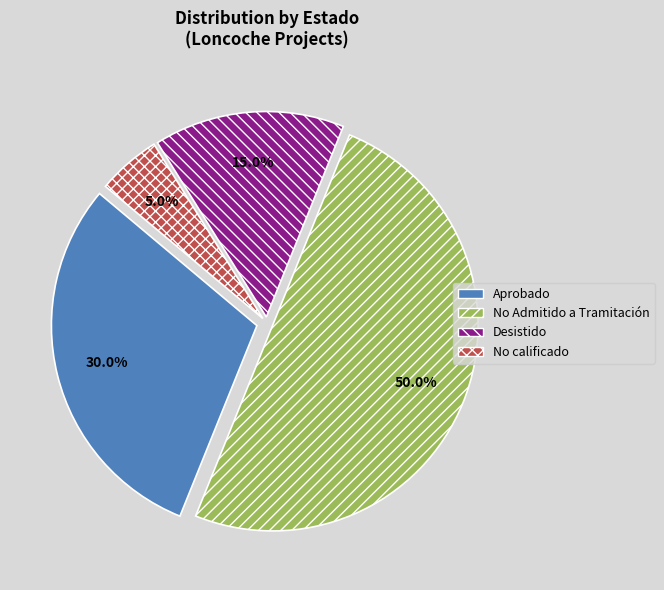

Approximately how many times larger is the value at Desistido compared to No Admitido a Tramitación?

0.3